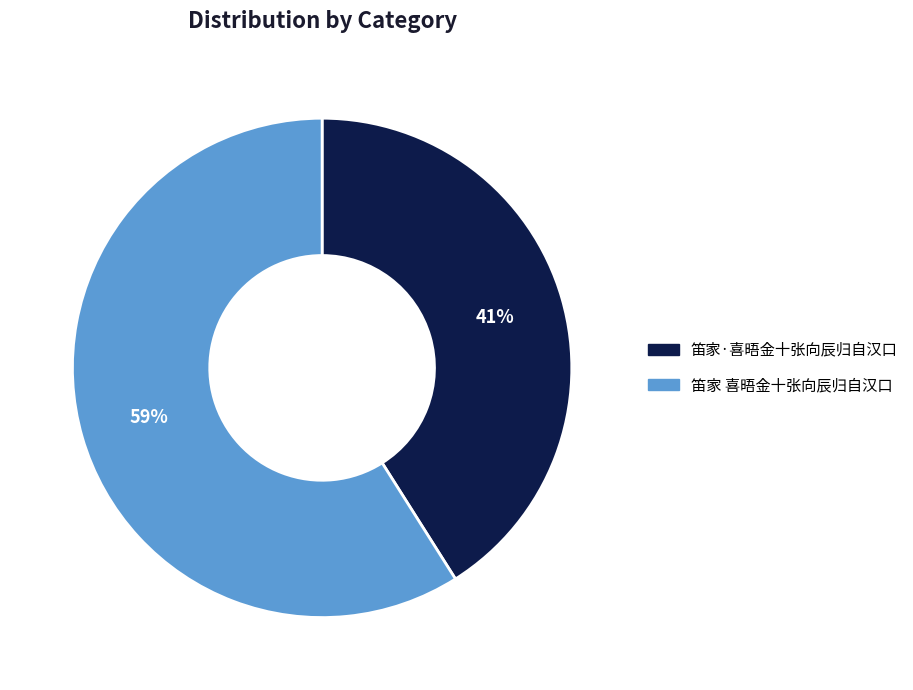

To the nearest percent, what is the difference between the largest and smallest slice percentages?

18%